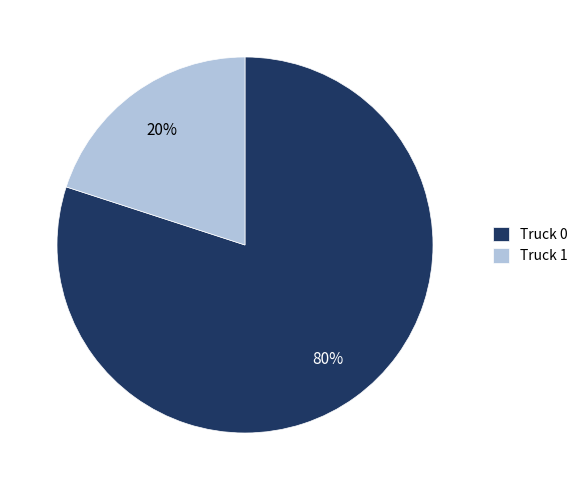

Between Truck 1 and Truck 0, which is larger?

Truck 0